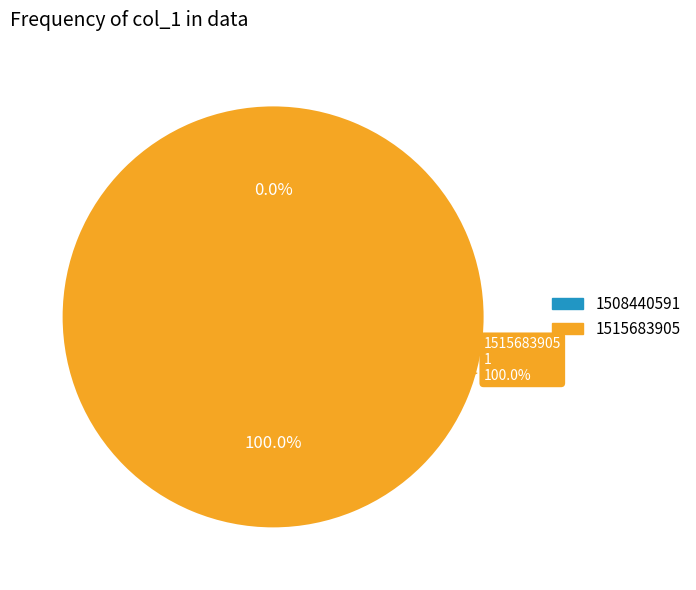

What is the majority slice?

1515683905